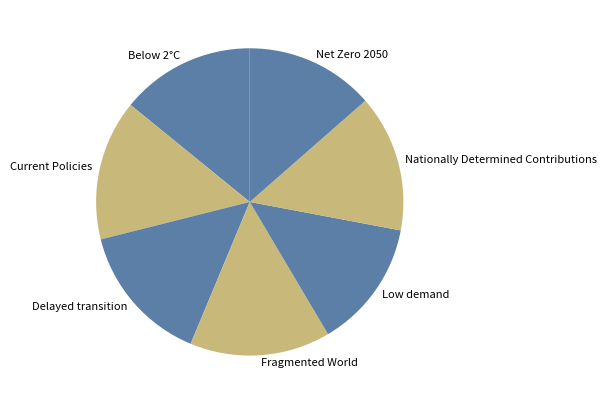

Do Fragmented World and Nationally Determined Contributions together represent more than half of the pie?

No